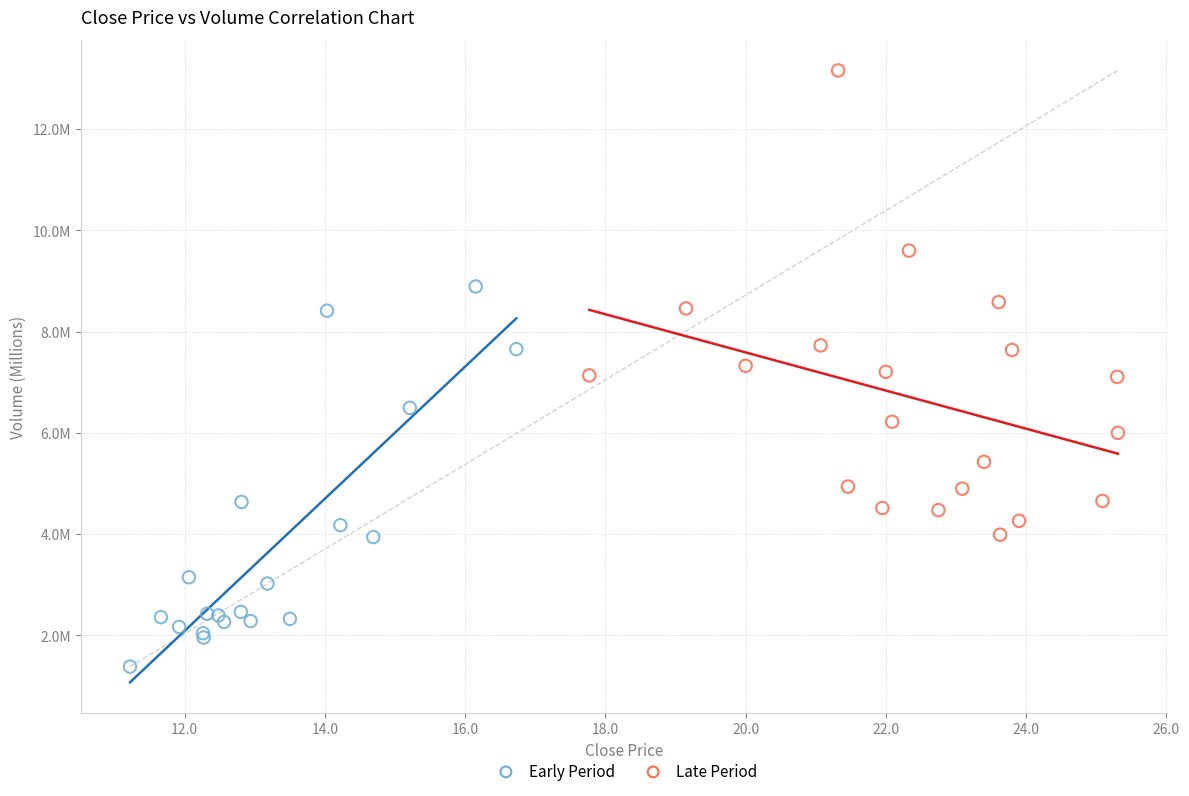

What are all the series names shown in the legend?

Early Period, Late Period